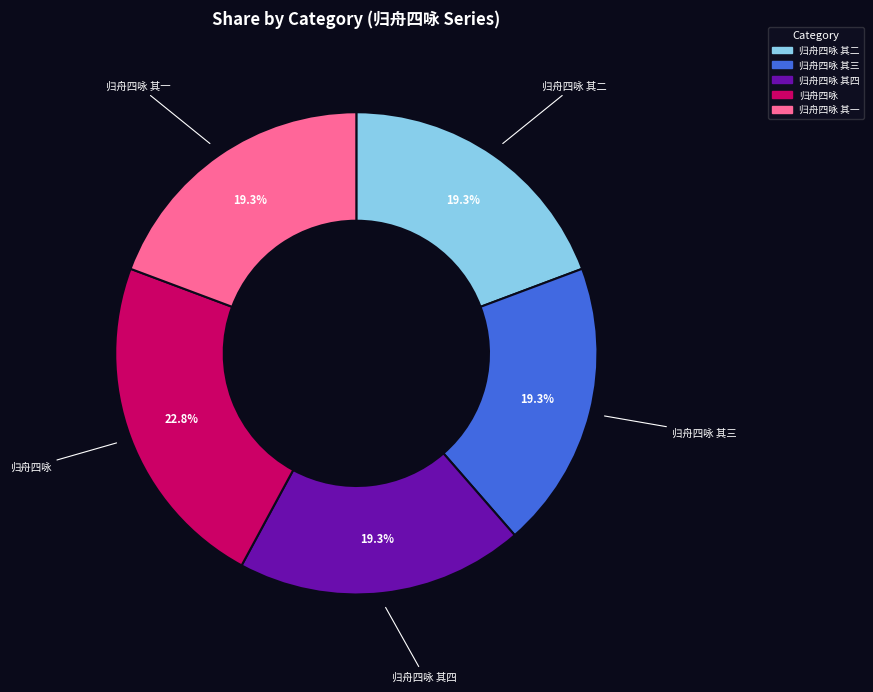

What is the largest slice in the pie chart?

归舟四咏